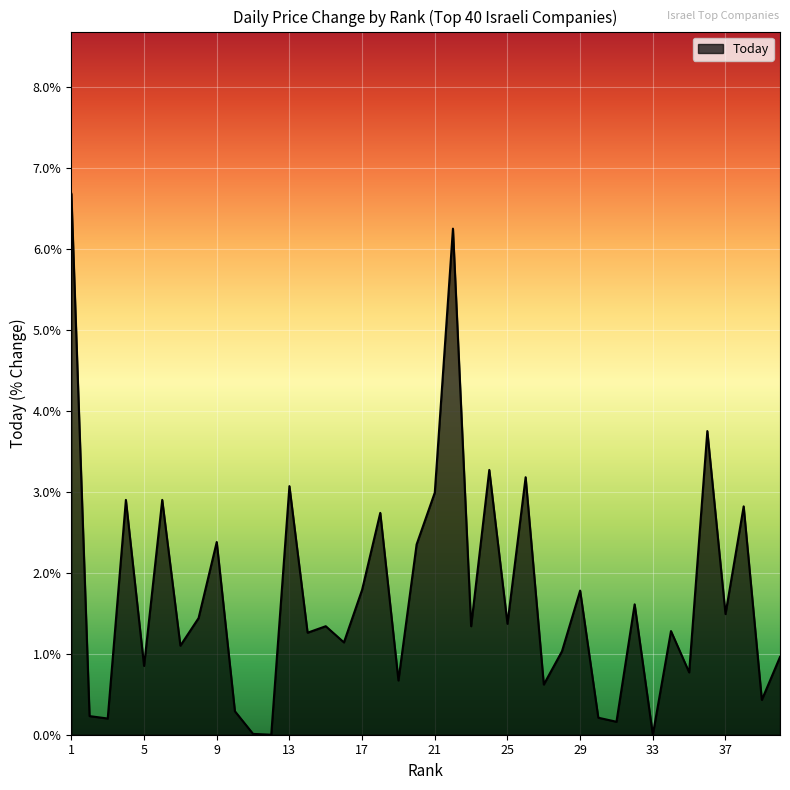

Does the chart have visible grid lines?

Yes